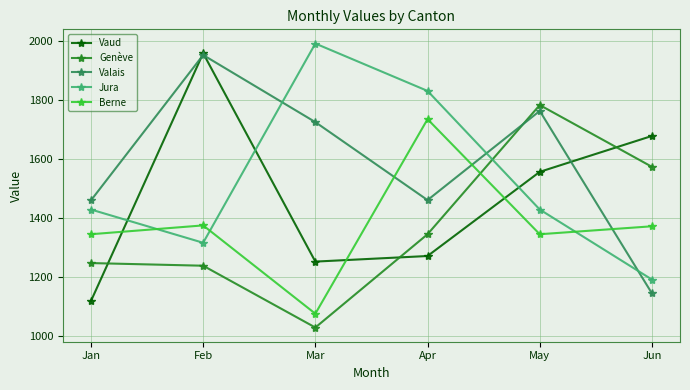

What is the difference between the Berne values at Mar and Jan?

270